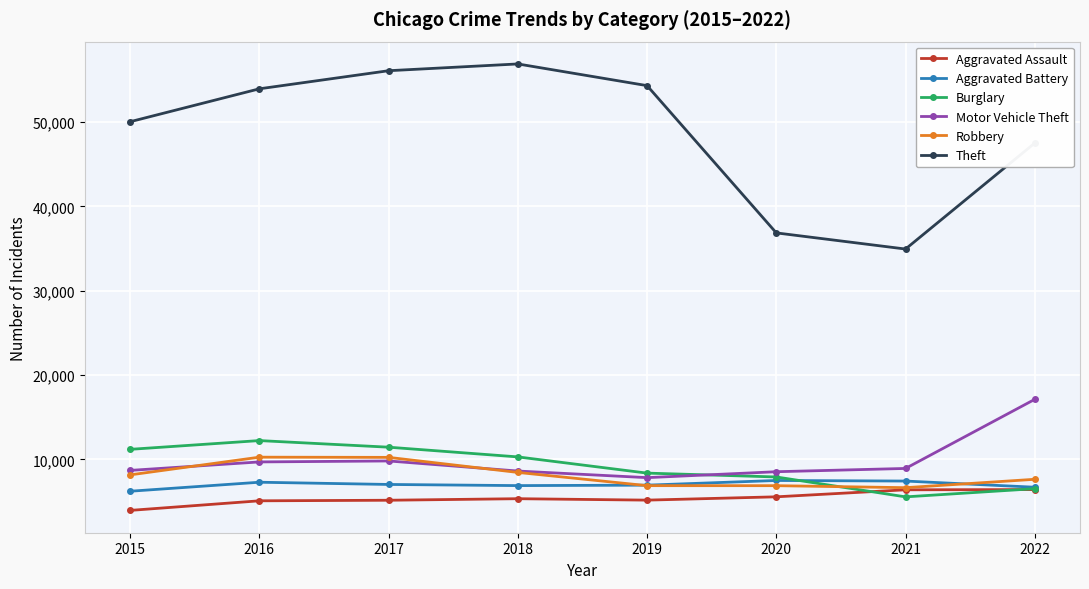

What is the value of the Aggravated Battery point at the 1st from the left?

6222